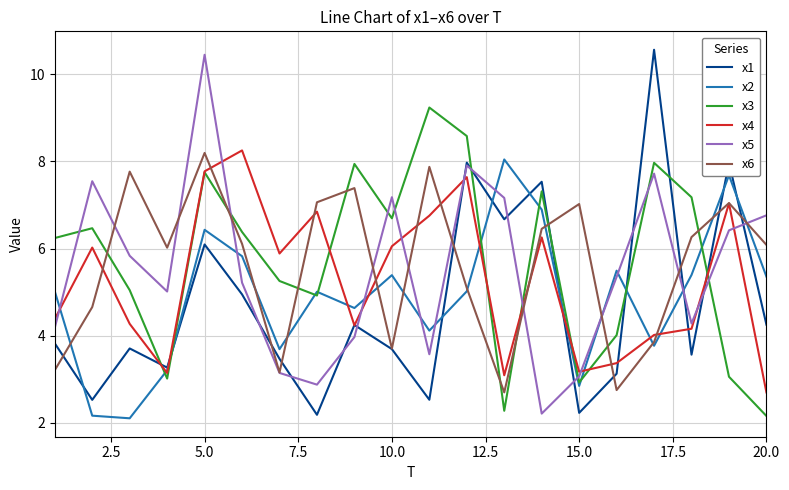

How many lines are shown in the chart?

6